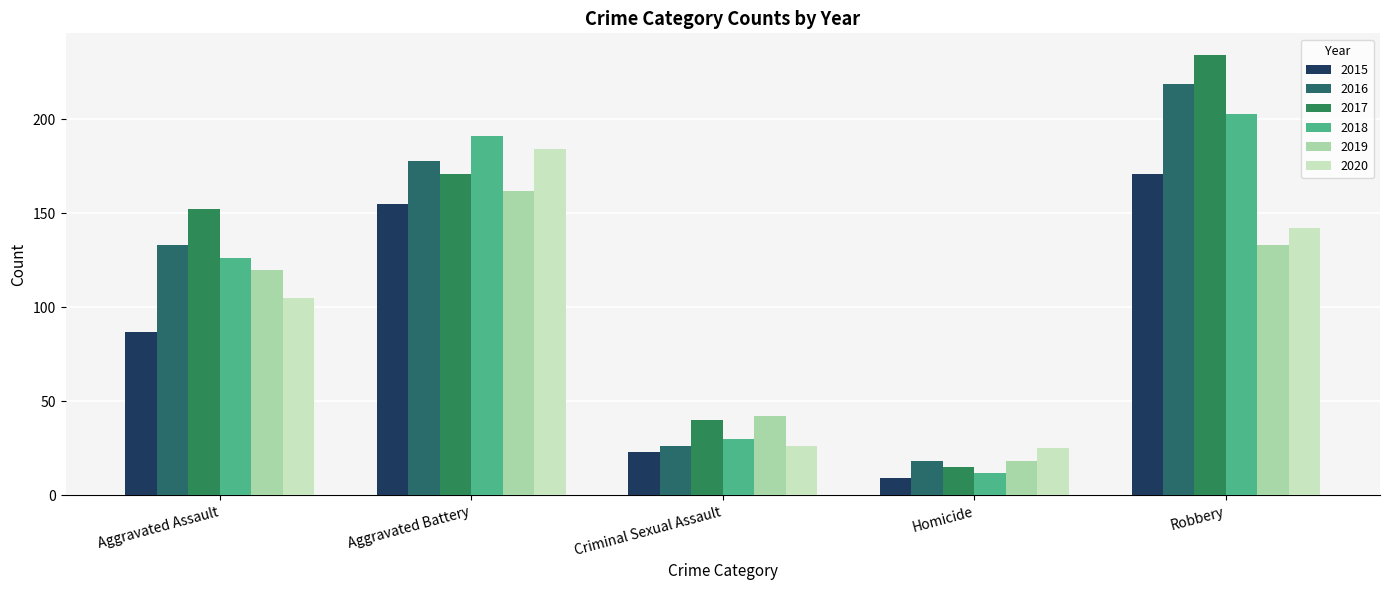

Is it true that 2015 equals 80 at Aggravated Battery?

False